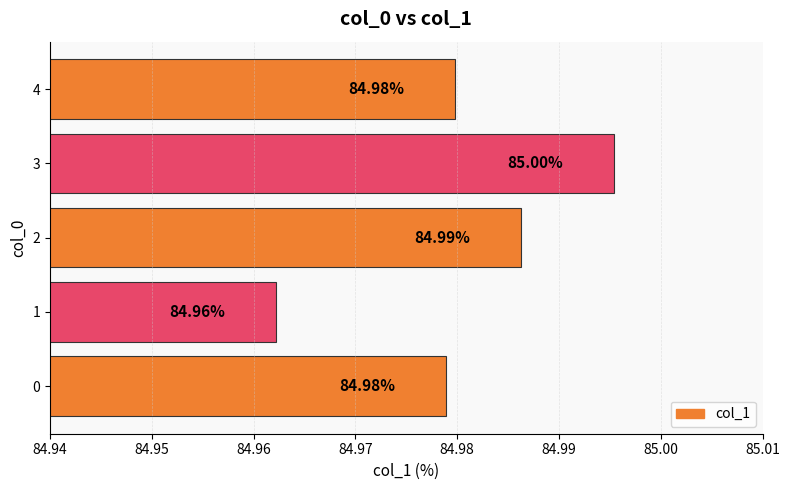

What is the sum of the values at 0 and 1?

169.9